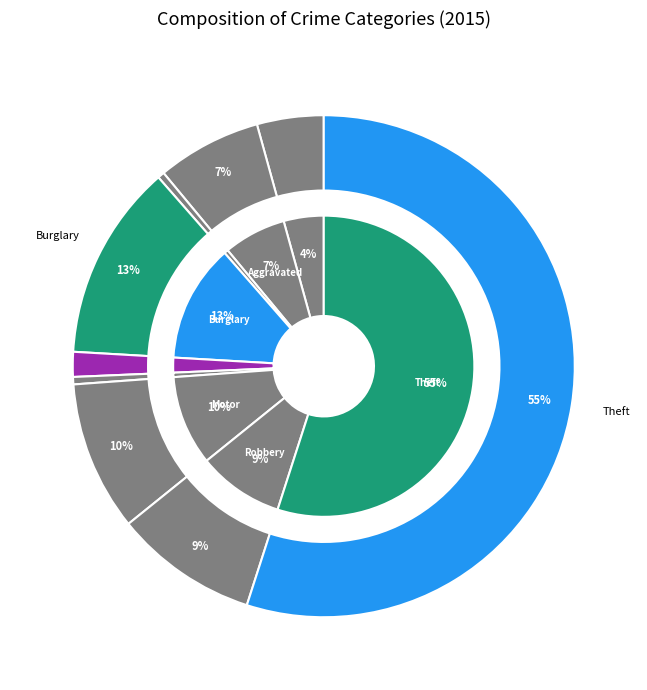

To the nearest percent, what percentage of the pie is Motor Vehicle Theft?

10%